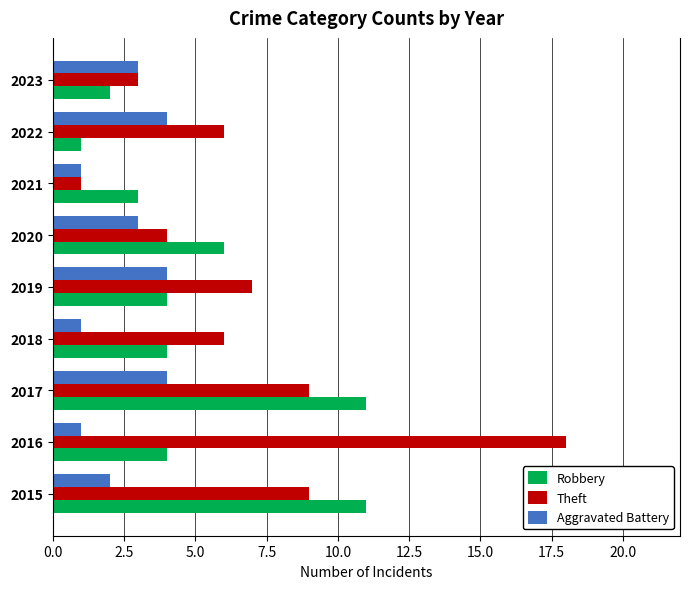

How many data points does each series have?

9